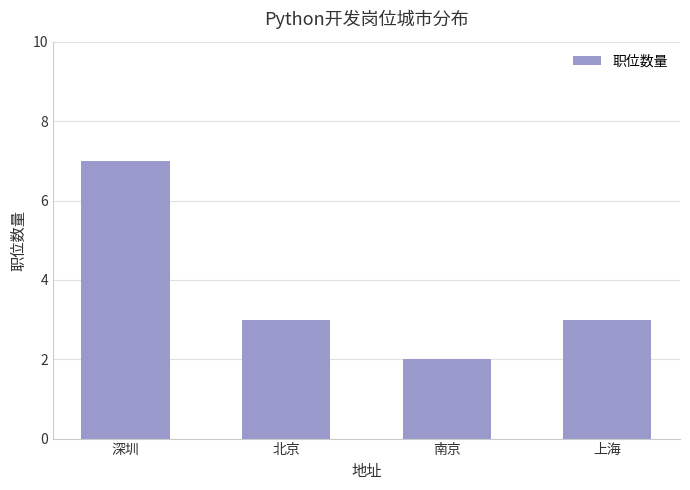

Which has a higher value, 上海 or 南京?

上海